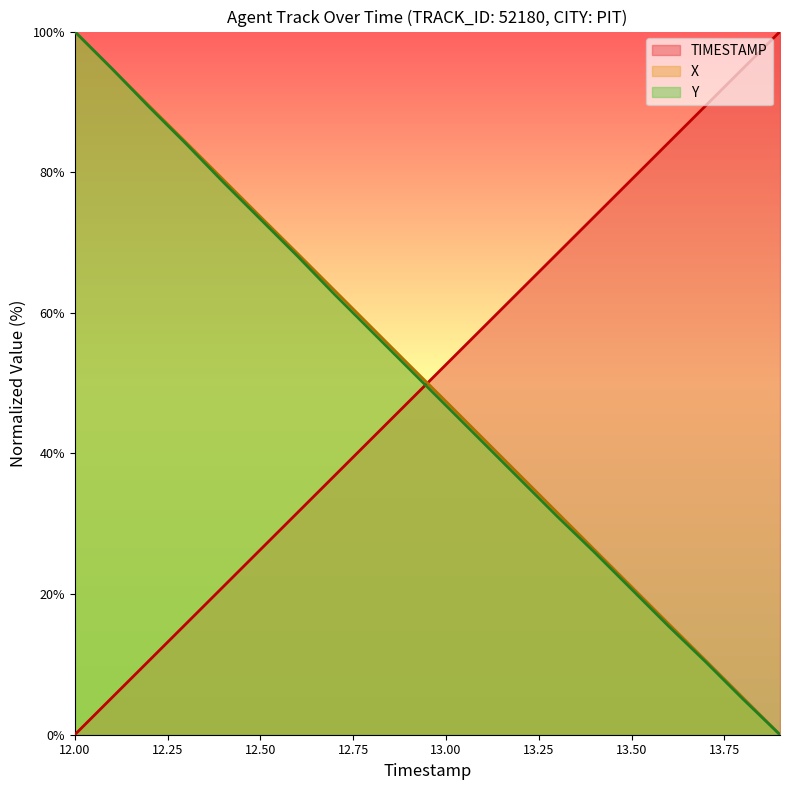

Reading right to left, transcribe all the data shown in this chart.

TIMESTAMP: 13.9=100.0	13.8=94.7	13.7=89.5	13.6=84.2	13.5=78.9	13.4=73.7	13.3=68.4	13.2=63.2	13.1=57.9	13.0=52.6	12.9=47.4	12.8=42.1	12.7=36.8	12.6=31.6	12.5=26.3	12.4=21.1	12.3=15.8	12.2=10.5	12.1=5.3	12.0=0.0
X: 13.9=0.0	13.8=5.3	13.7=10.5	13.6=15.8	13.5=21.0	13.4=26.3	13.3=31.6	13.2=36.9	13.1=42.1	13.0=47.4	12.9=52.6	12.8=57.9	12.7=63.2	12.6=68.5	12.5=73.7	12.4=79.0	12.3=84.2	12.2=89.5	12.1=94.7	12.0=100.0
Y: 13.9=0.0	13.8=5.1	13.7=10.3	13.6=15.4	13.5=20.7	13.4=26.0	13.3=31.0	13.2=36.3	13.1=41.6	13.0=46.8	12.9=52.1	12.8=57.4	12.7=62.6	12.6=68.1	12.5=73.3	12.4=78.6	12.3=84.0	12.2=89.3	12.1=94.7	12.0=100.0